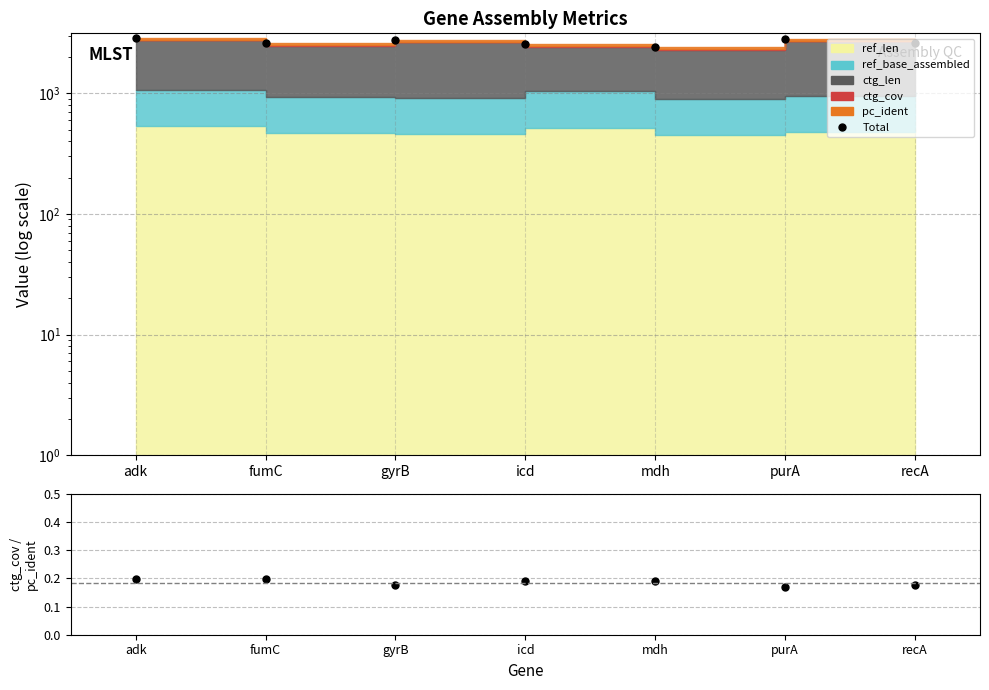

Rank the series by their maximum value, from highest to lowest.

Total, ctg_cov / pc_ident